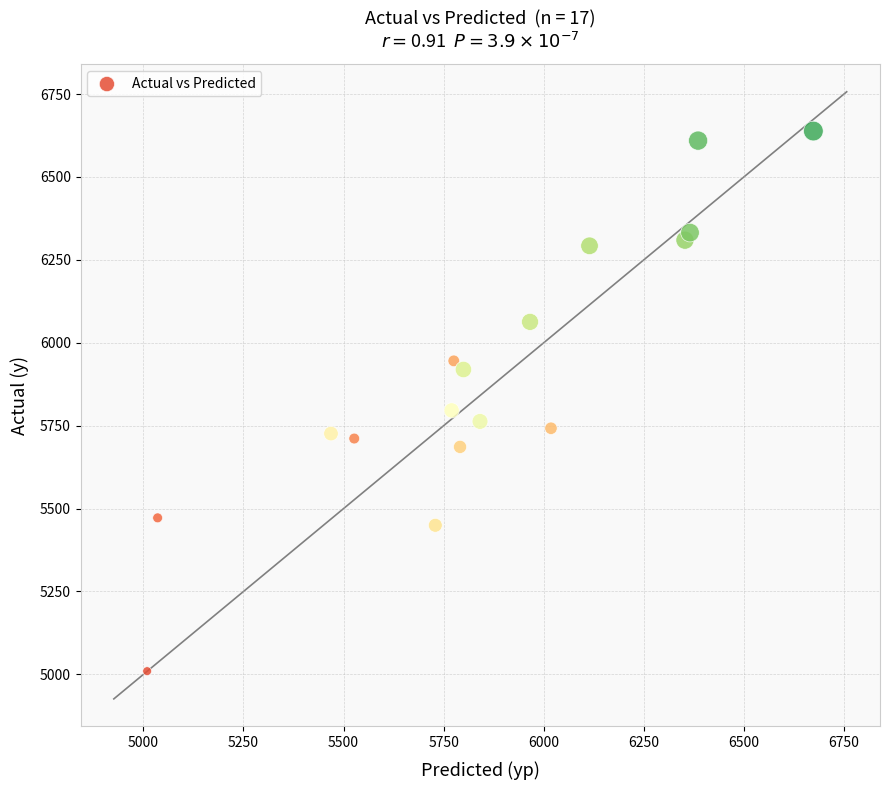

What Y value in the scatter plot is closest to 5824?

5796.0